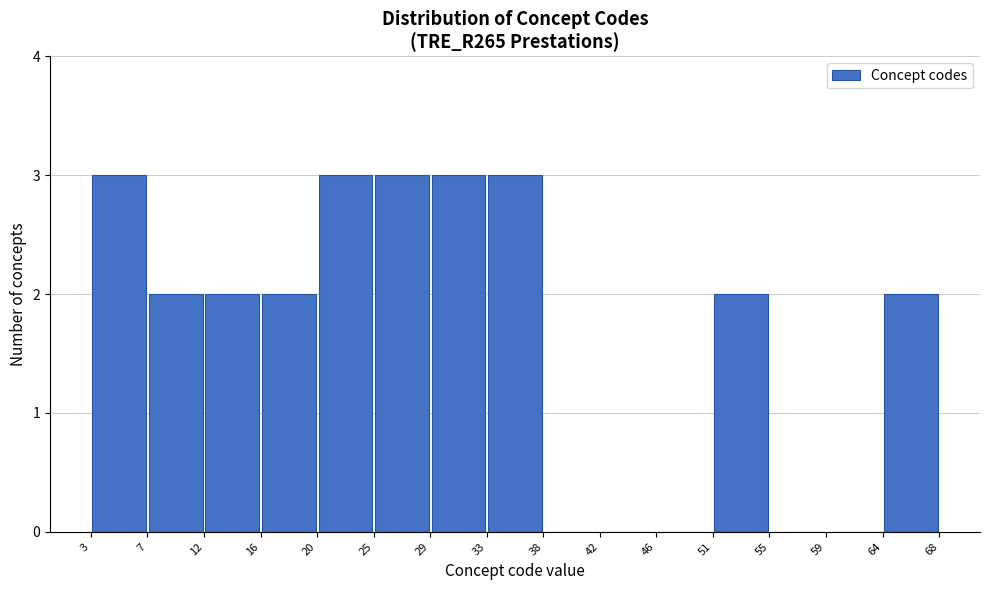

How tall is the bar that spans 12 to 16 on the x-axis? The values are not printed on the chart, so give them approximately, as read against the axis.

2